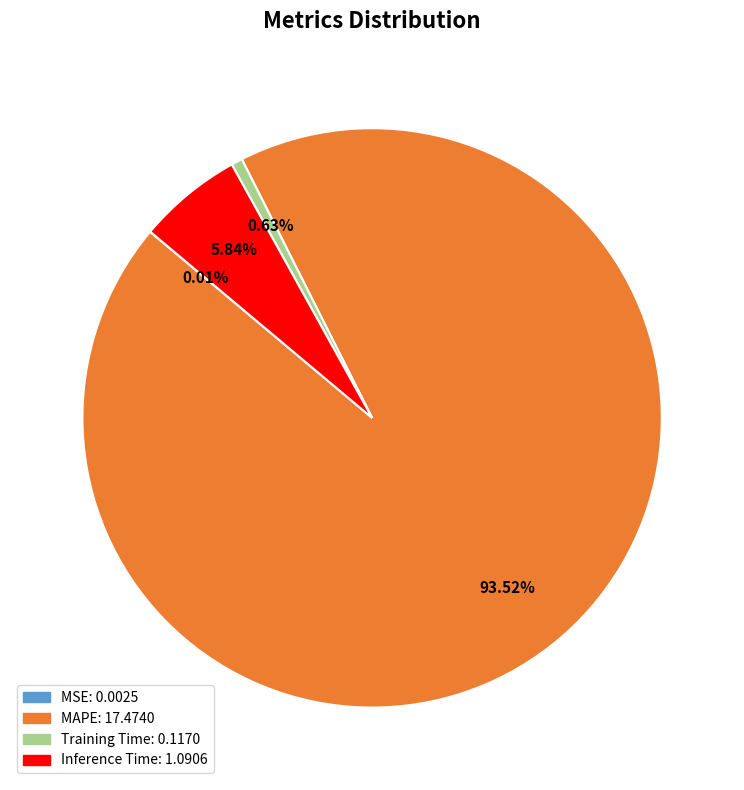

Which slice is the largest?

MAPE